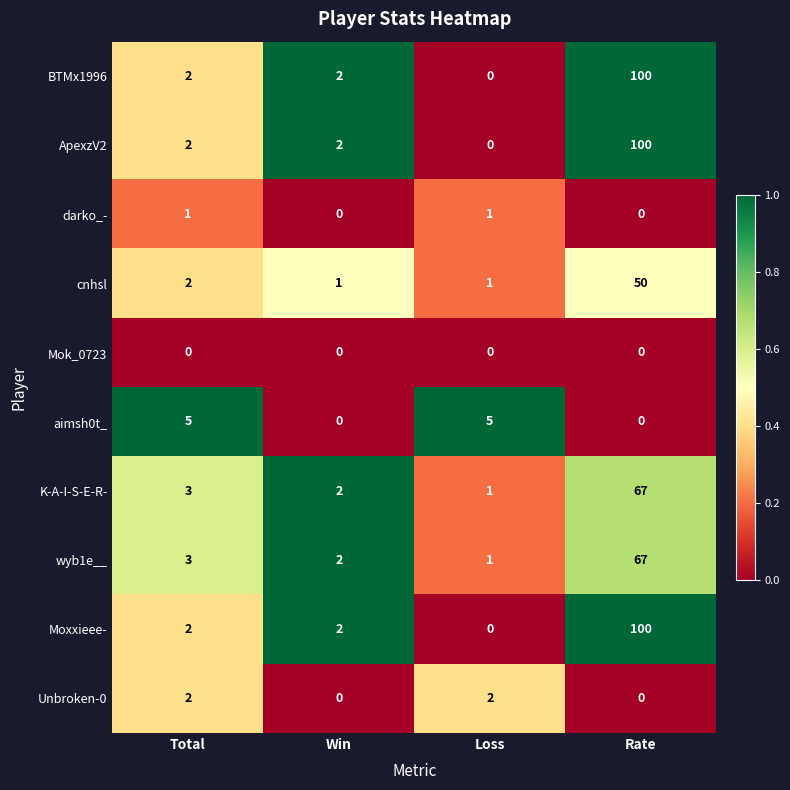

Is the value of Mok_0723 at Total greater than the value of K-A-I-S-E-R- at Loss?

No